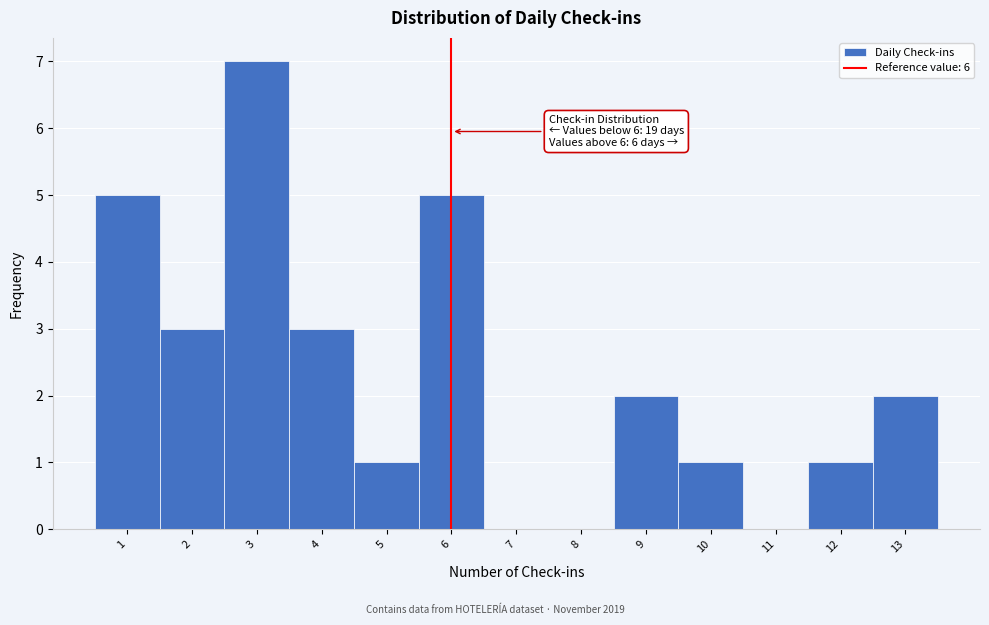

Over which range of the x-axis is the bar tallest?

2.5 to 3.5